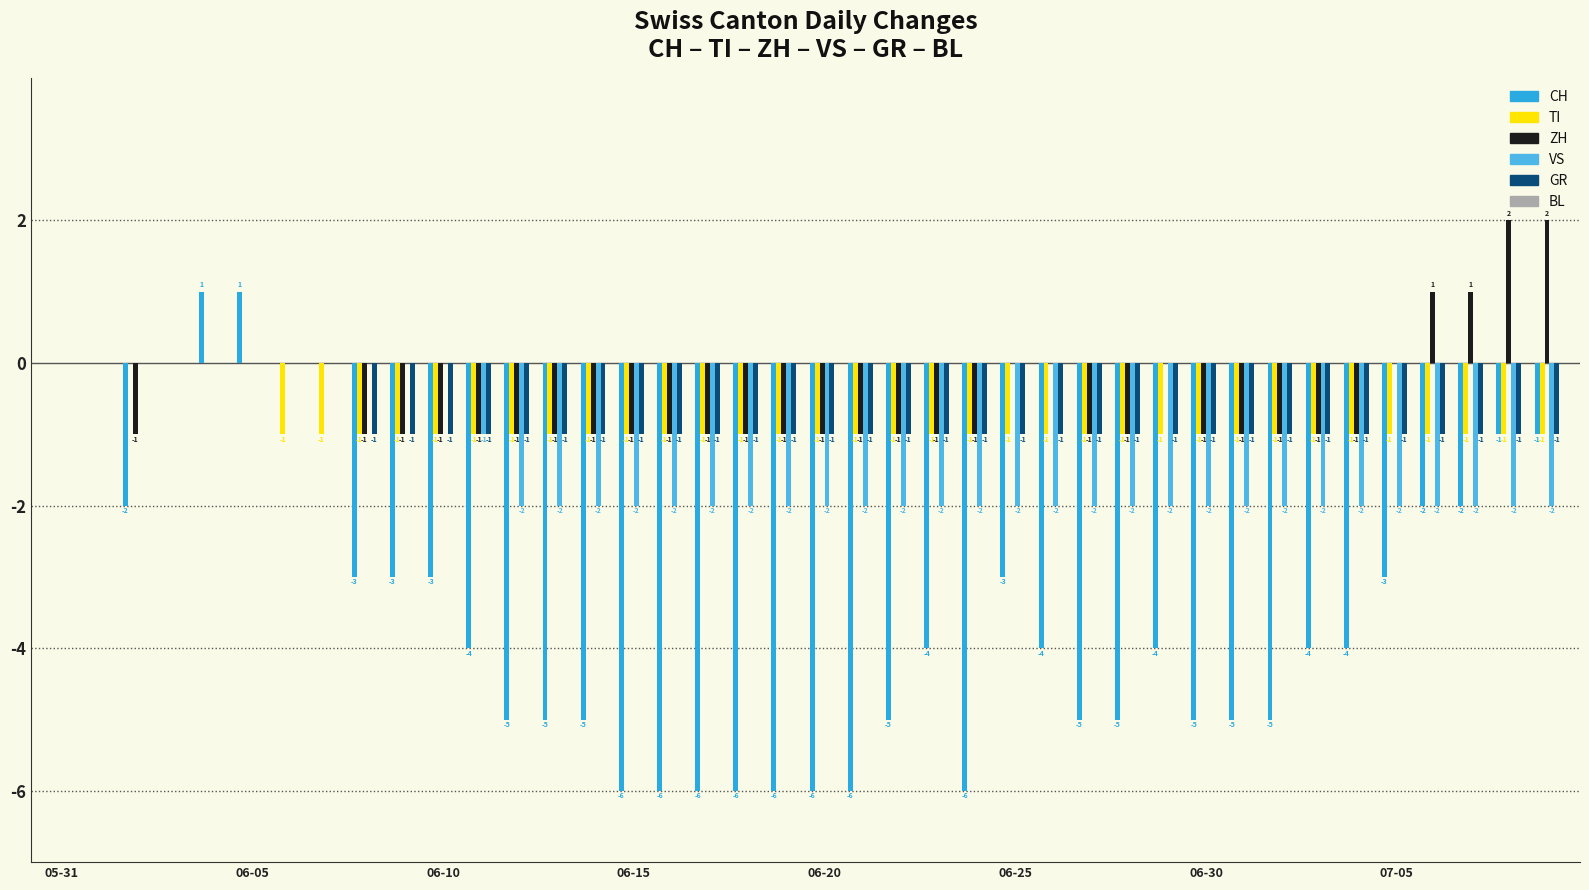

At which label is GR closest to 0?

05-31